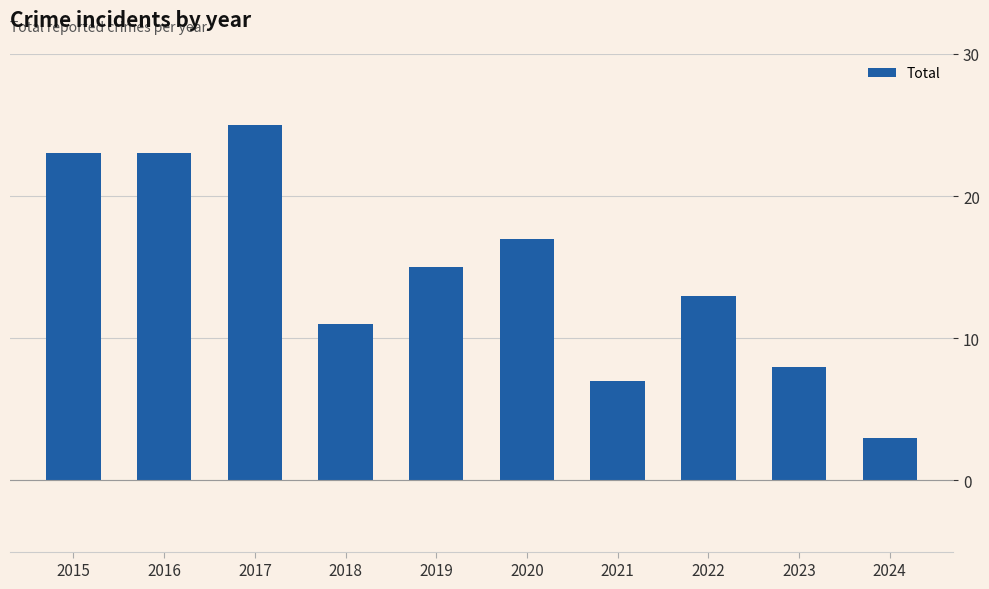

Which category has the lowest value across all series?

2024